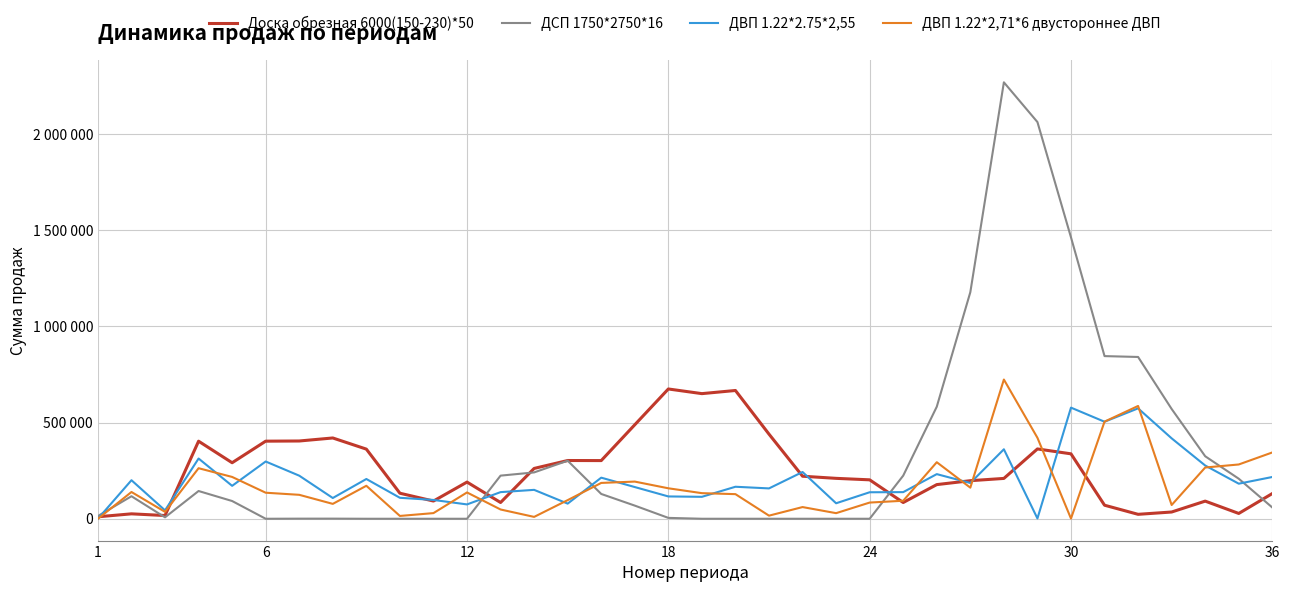

What are all the series names shown in the legend?

Доска обрезная 6000(150-230)*50, ДСП 1750*2750*16, ДВП 1.22*2.75*2,55, ДВП 1.22*2,71*6 двустороннее ДВП